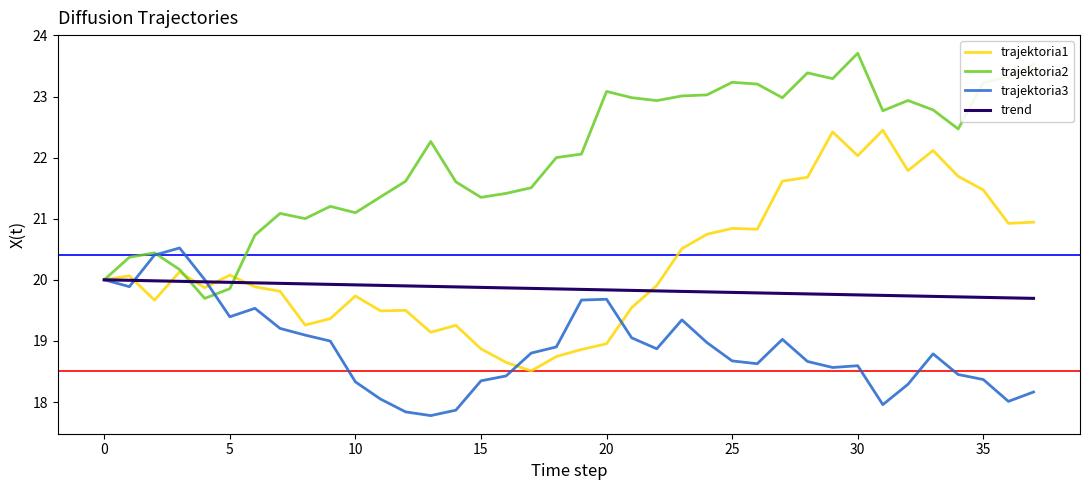

Which series has the largest total across all categories?

trajektoria2